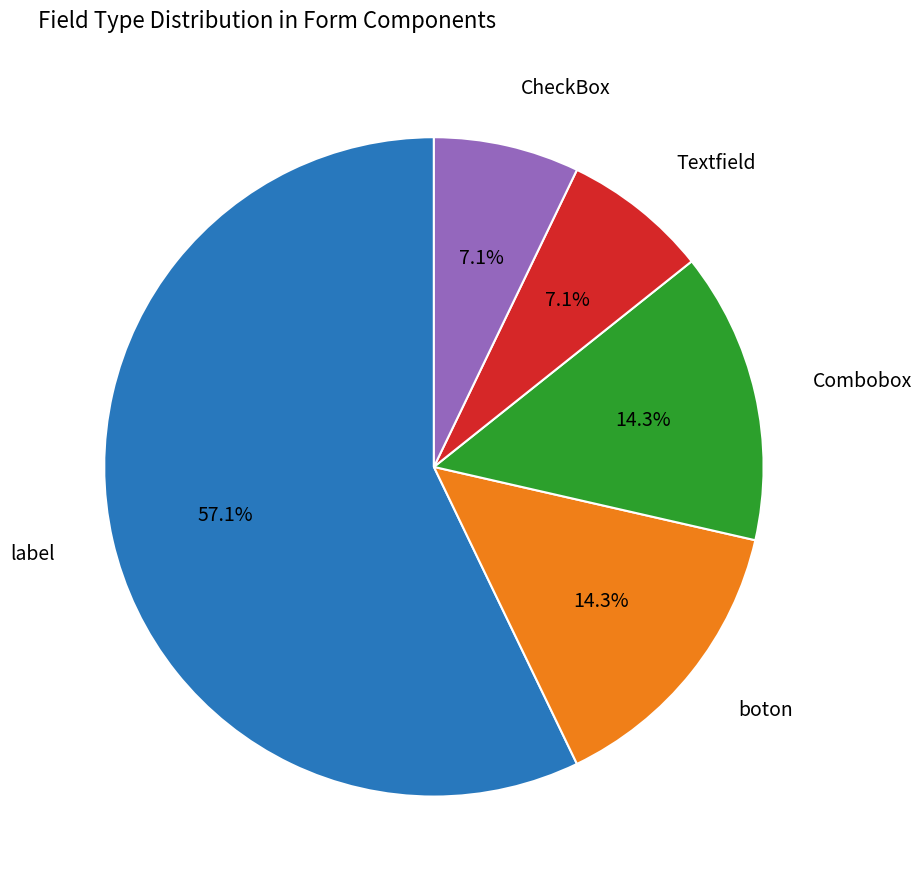

Is there a majority slice in this chart?

Yes